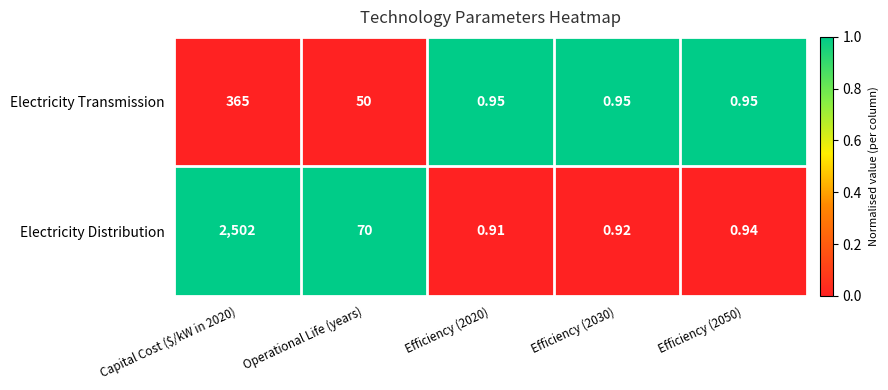

Between Operational Life (years) and Efficiency (2030), which series saw the biggest shift?

Electricity Distribution